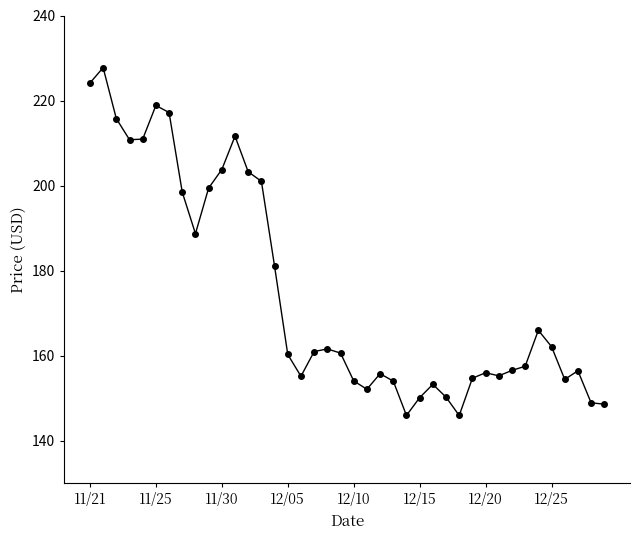

What is the value of the 7th point from the left?

217.2